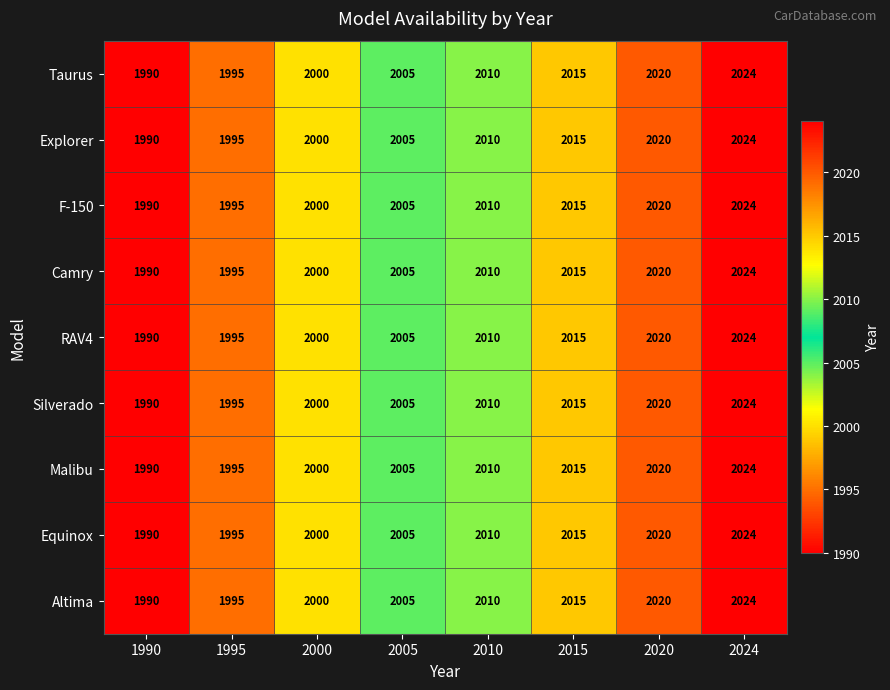

Is the value of Equinox at 2015 greater than the value of Camry at 2024?

No